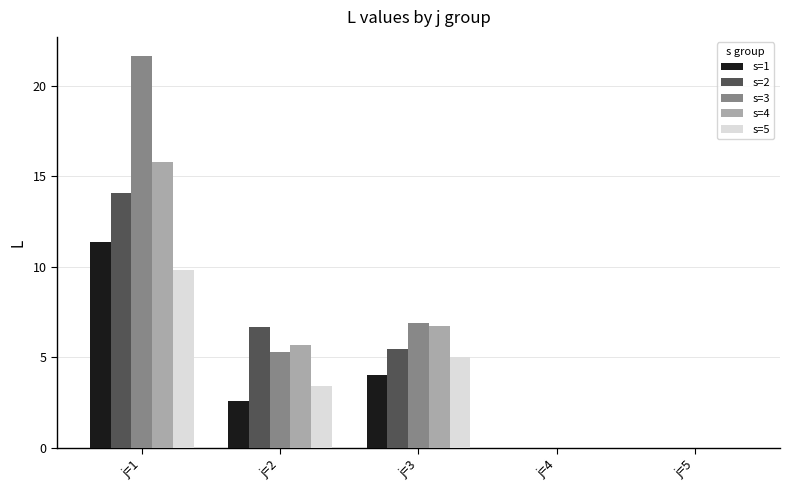

At which label is s=5 closest to 4?

j=2